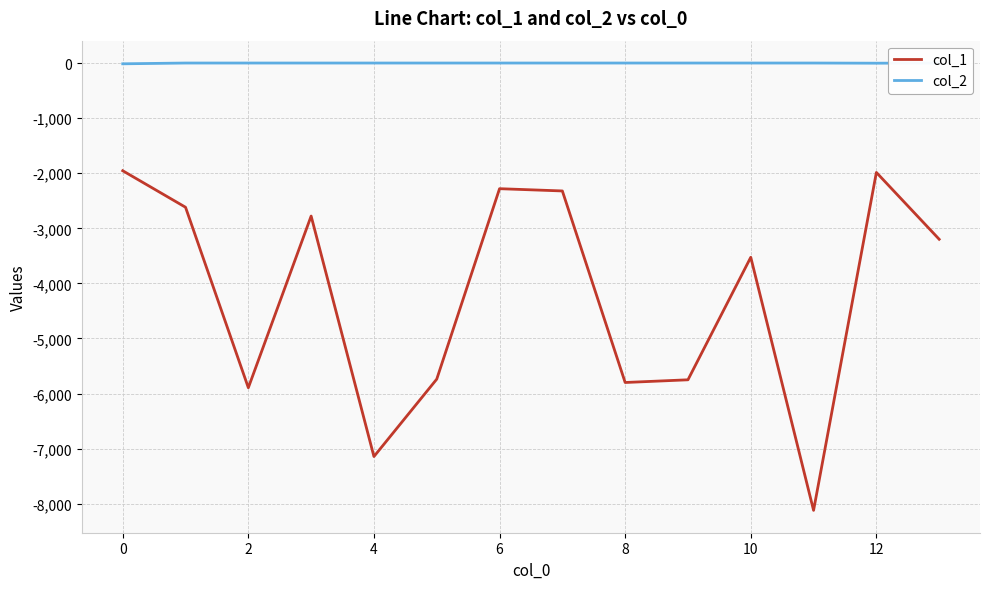

At how many categories does at least one series exceed -2926?

14